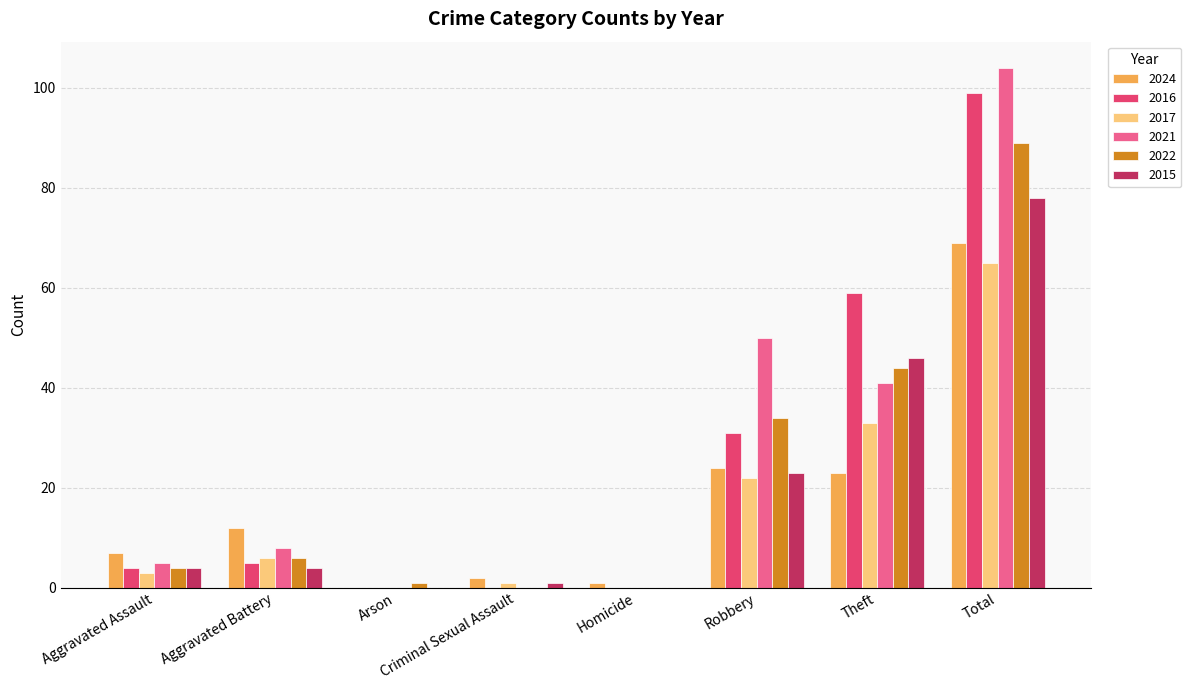

Which category has the highest value in the 2024 series?

Total